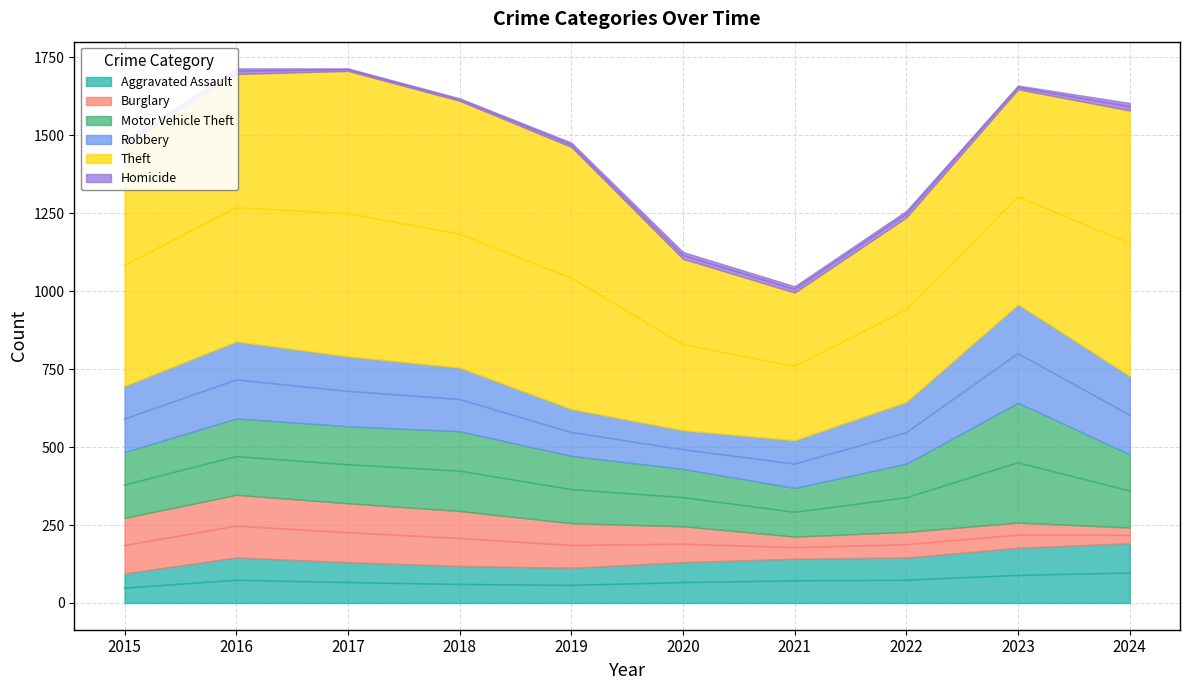

Which series has the largest range (max minus min)?

Theft